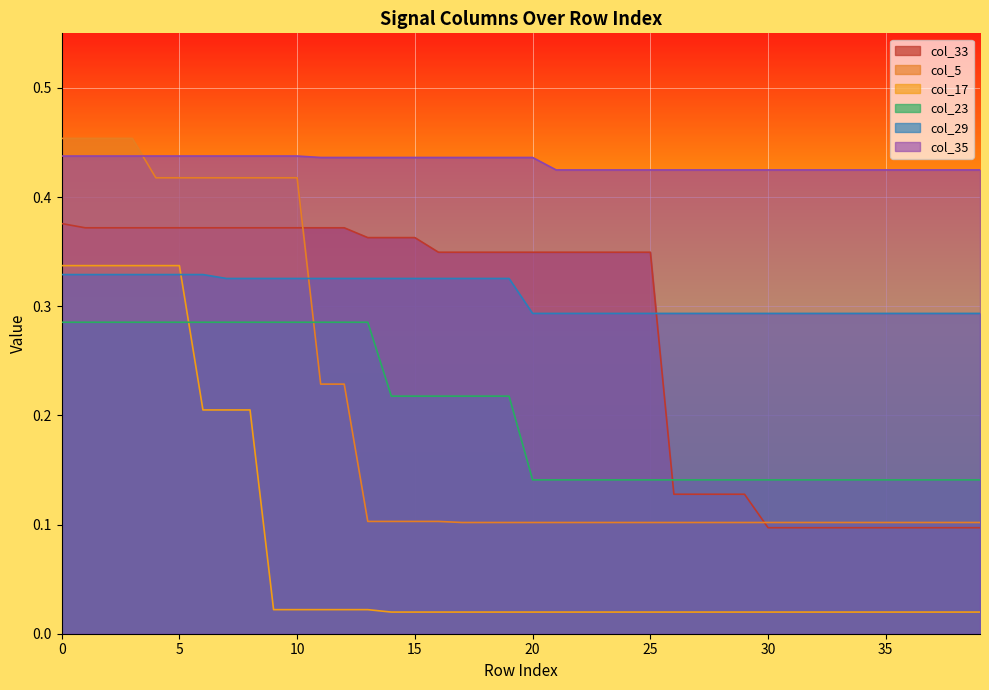

Which series ends up on top after the final intersection of col_17 and col_23?

col_23